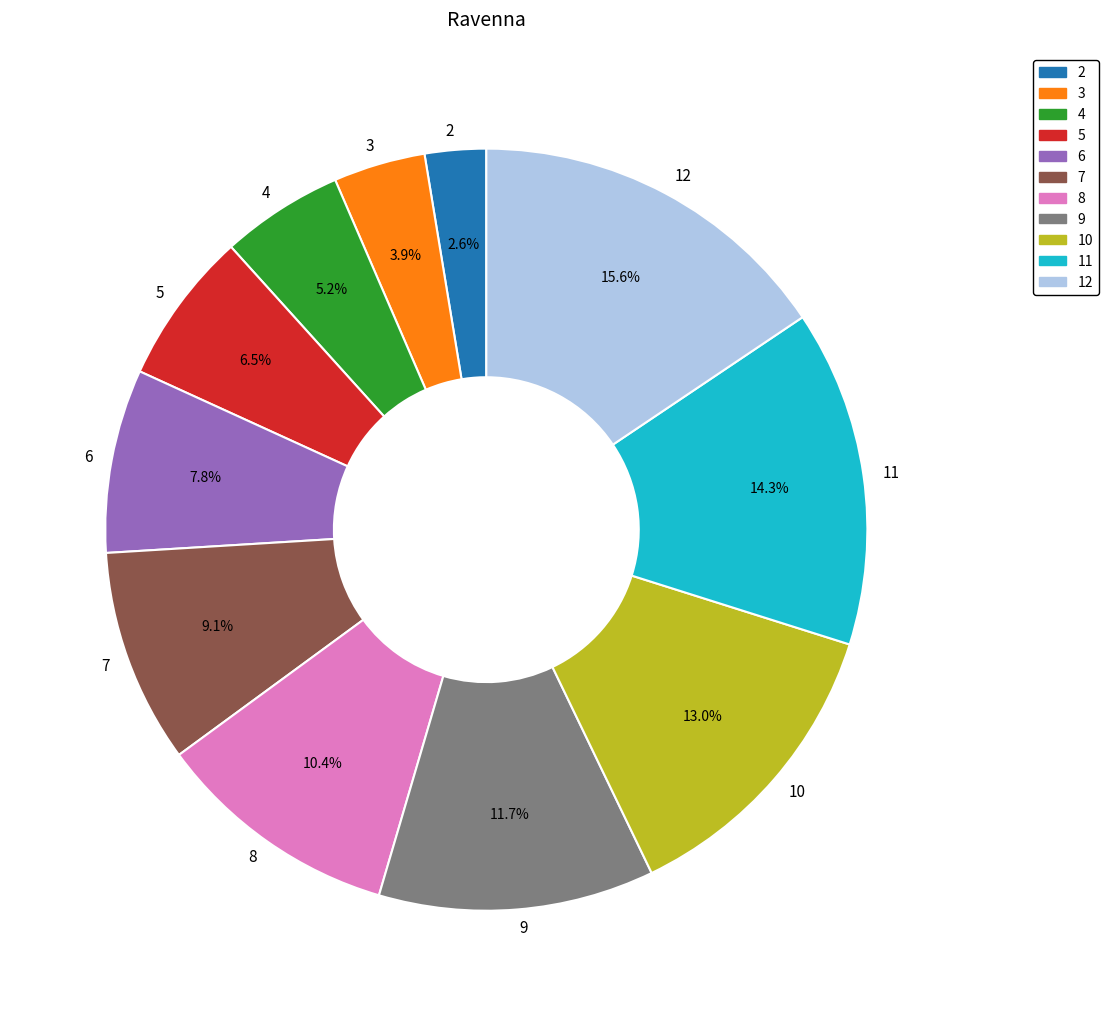

True or false: 11 accounts for 14% of the total.

True